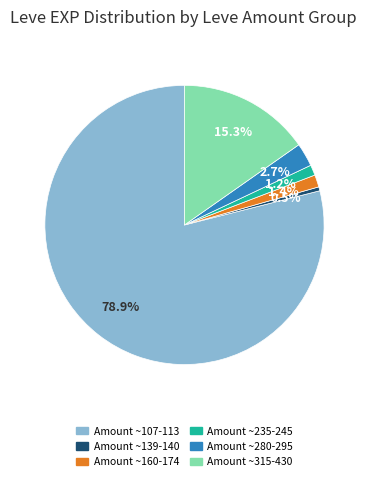

Does any single category account for the majority?

Yes